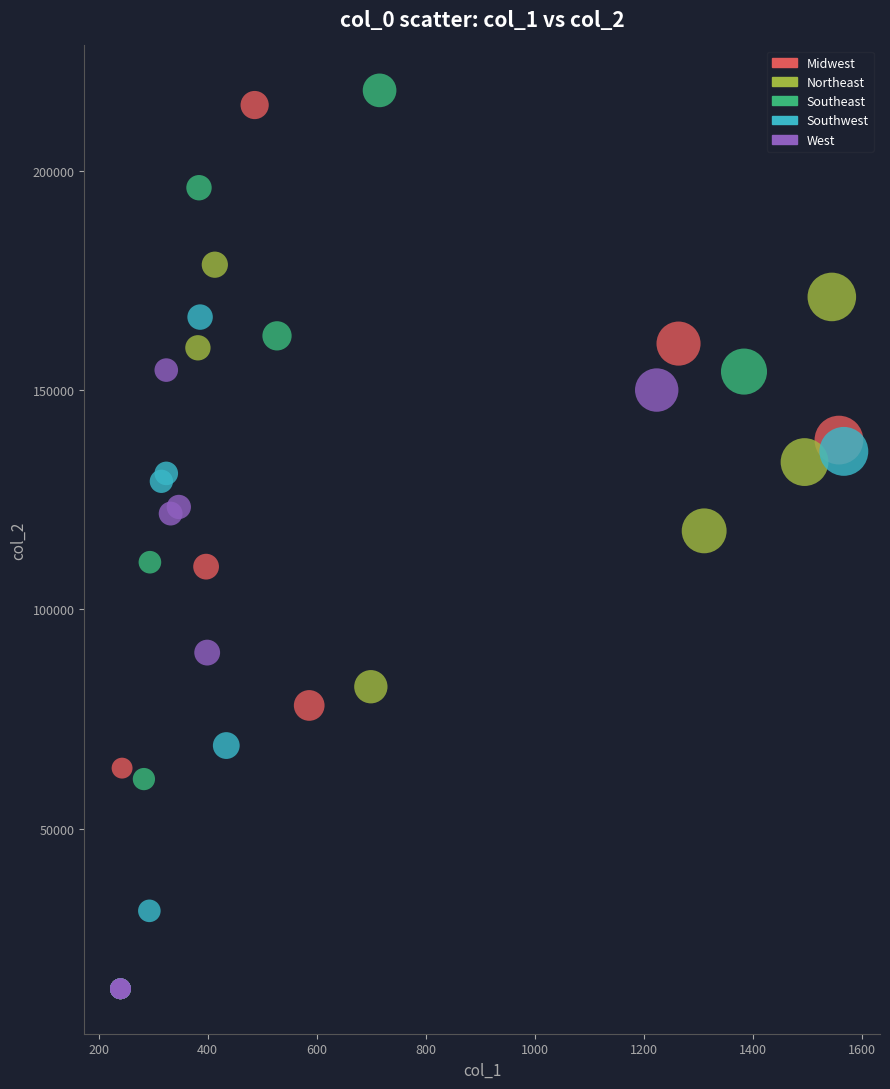

Which series has the widest spread of Y values?

Southeast